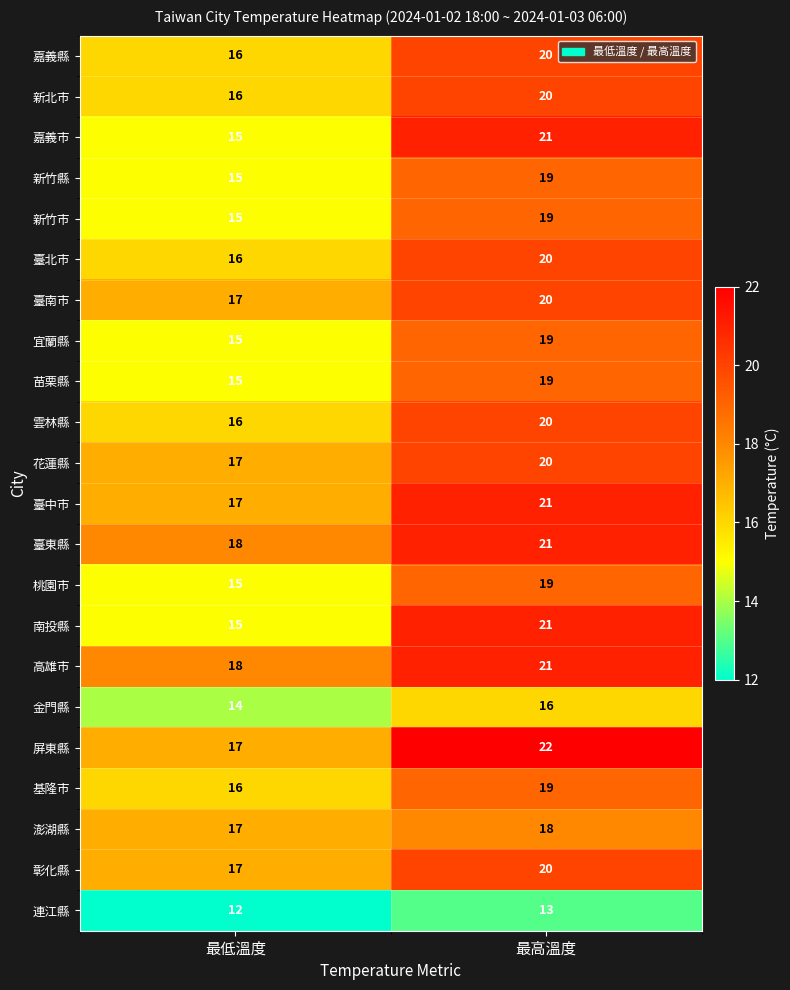

What is the difference between the highest and lowest values at 最高溫度?

9